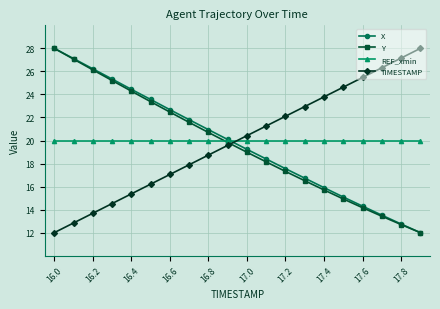

How many lines are shown in the chart?

4